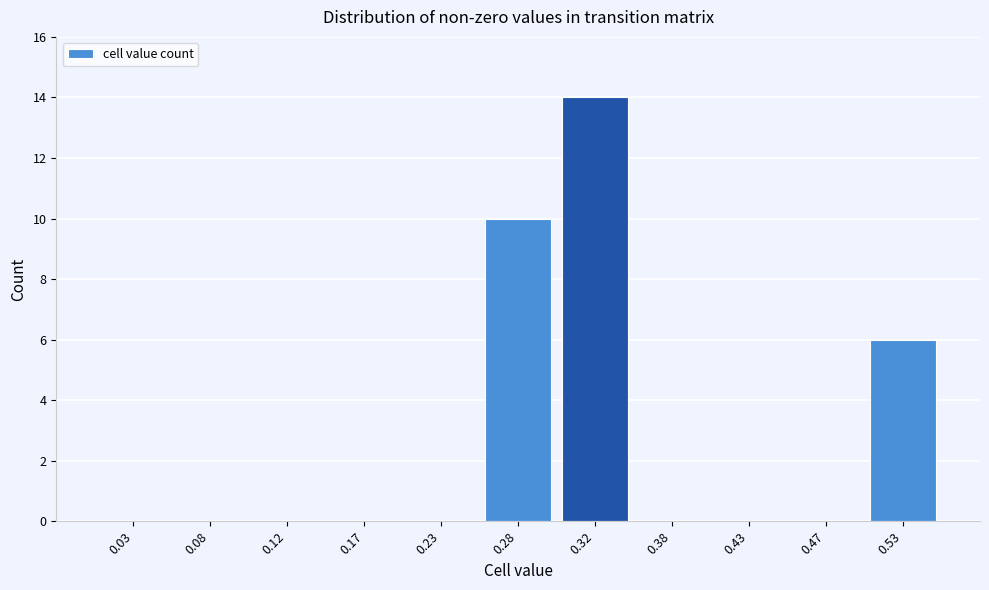

Over which range of the x-axis is the bar tallest?

0.30 to 0.35